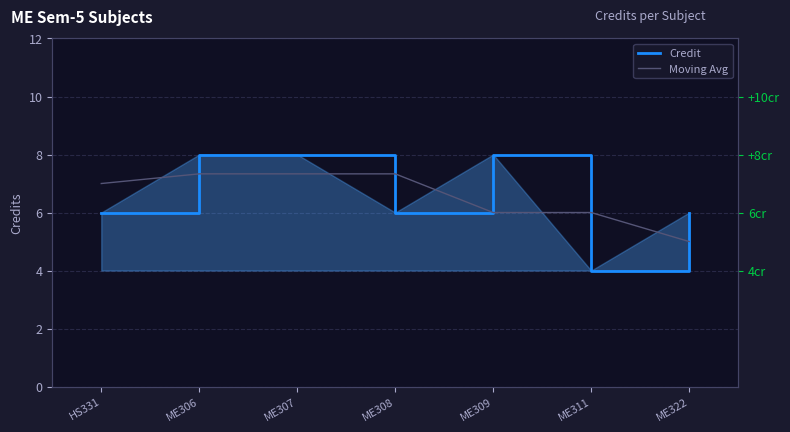

Which series has the widest spread of values?

Credit